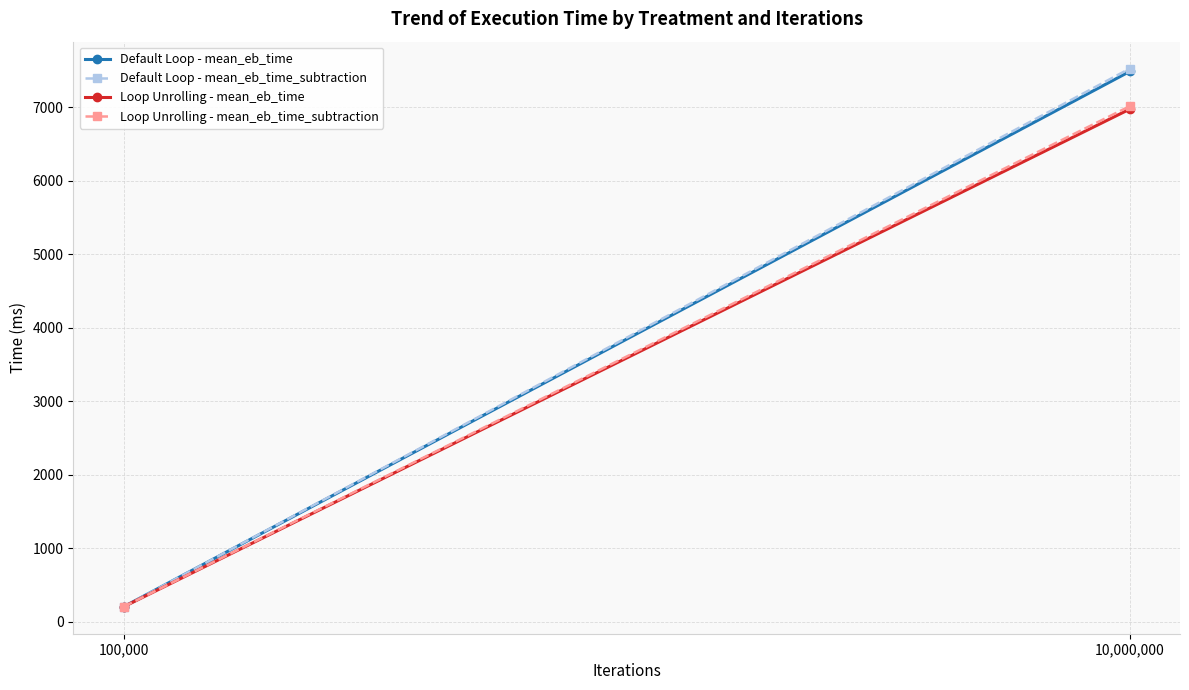

What is the label of the 2nd point from the left?

10,000,000